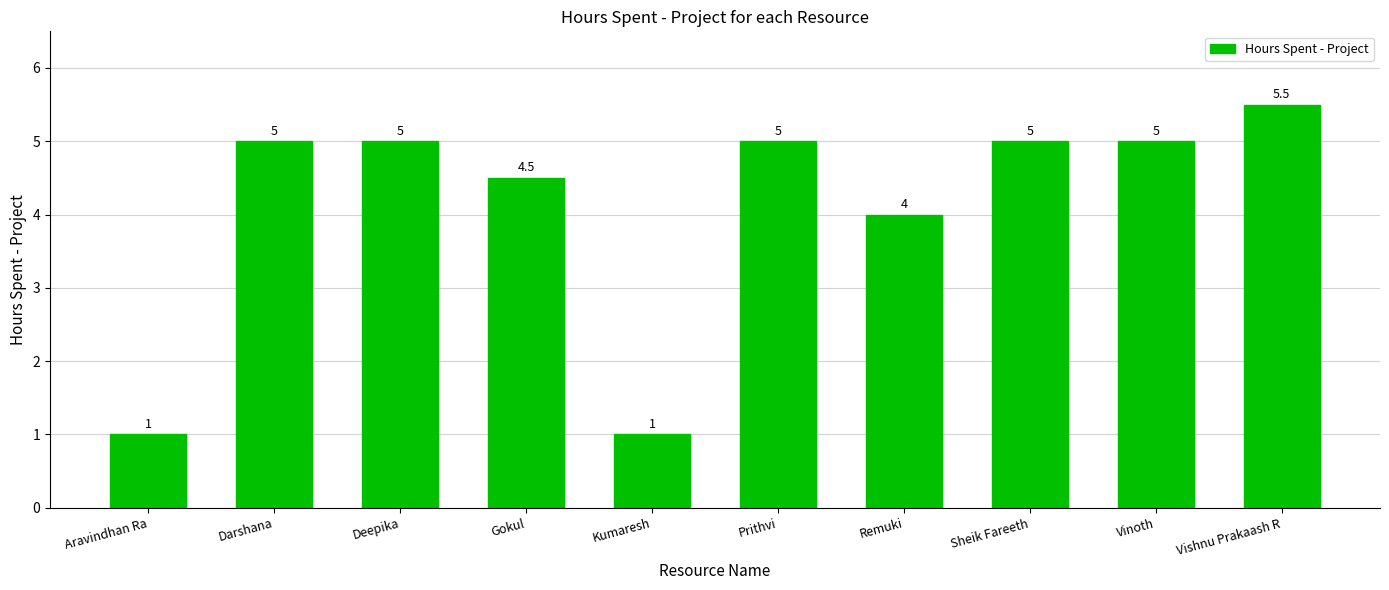

How many bars are there in total?

10